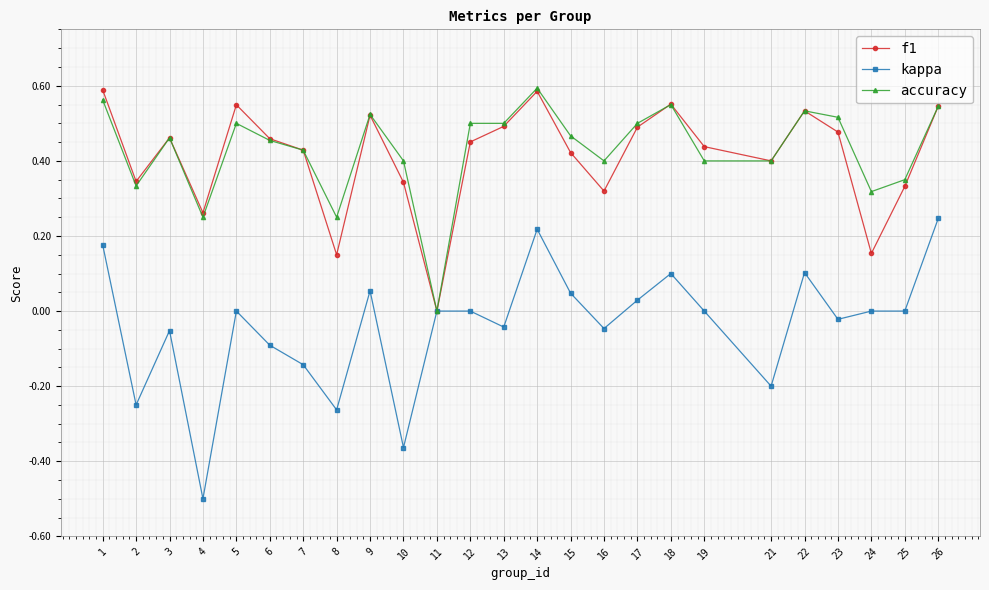

What is the total value across all series at 19?

0.8